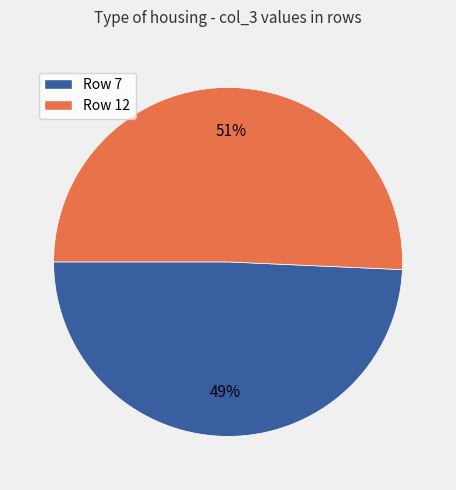

What is the majority slice?

Row 12